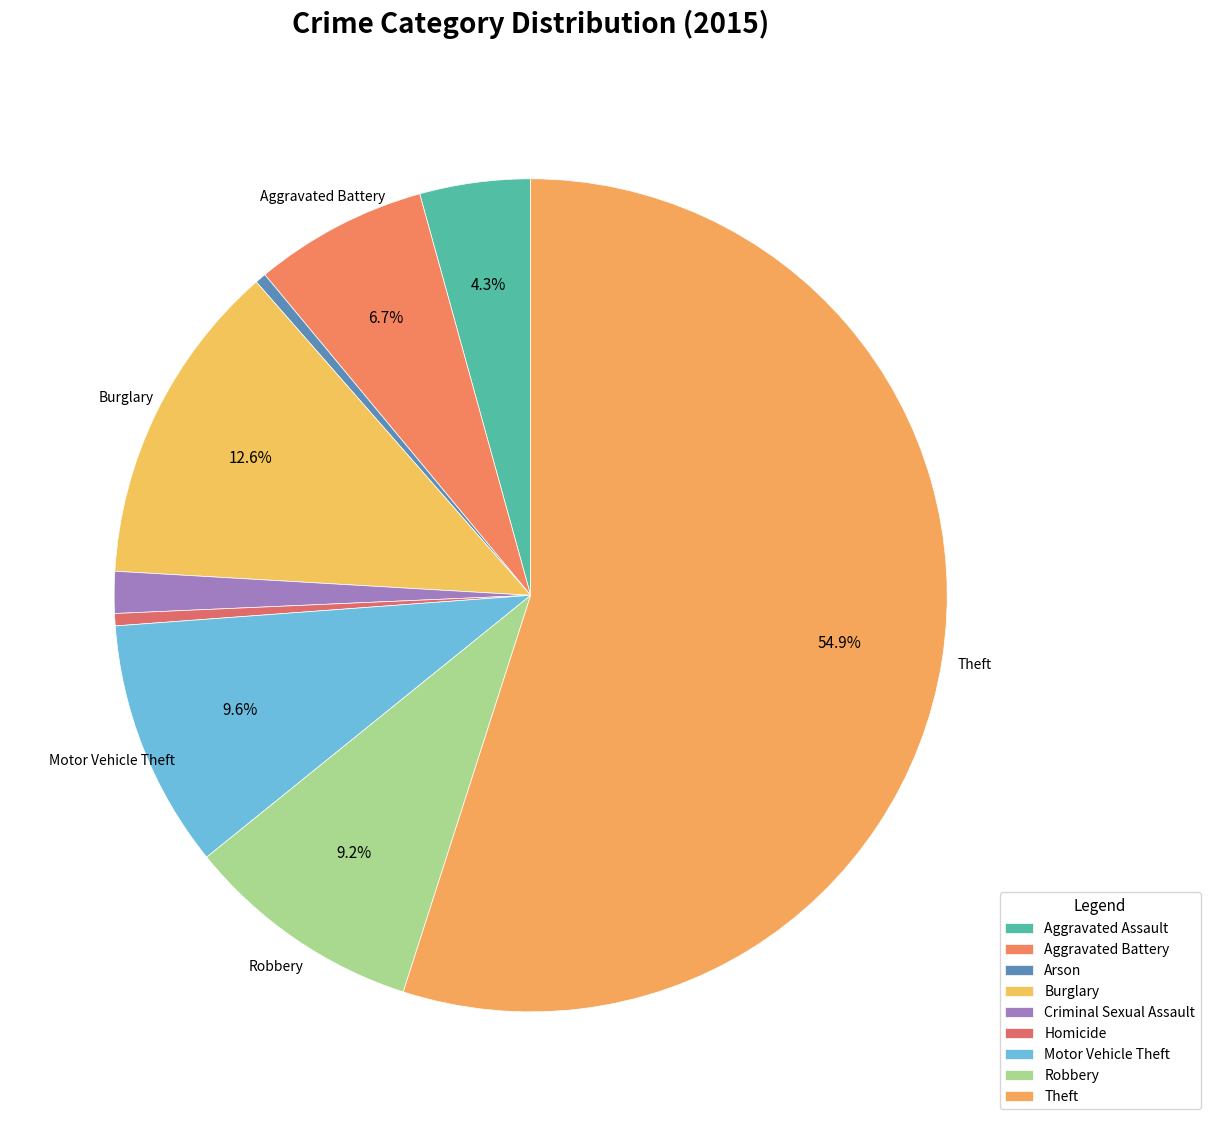

Rank the categories by value from lowest to highest.

Arson, Homicide, Criminal Sexual Assault, Aggravated Assault, Aggravated Battery, Robbery, Motor Vehicle Theft, Burglary, Theft